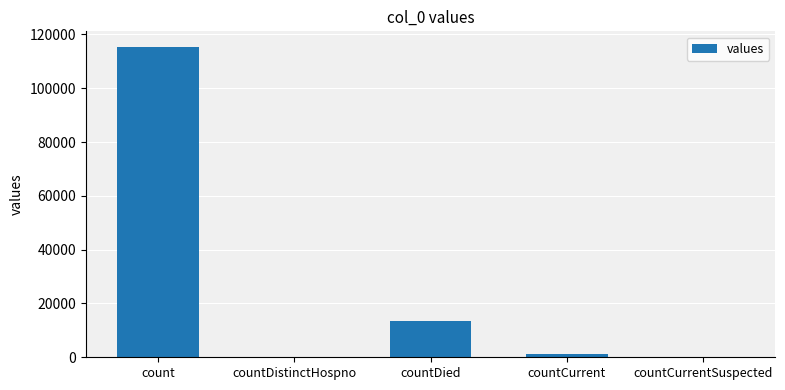

Between countDistinctHospno and countDied, which is larger?

countDied